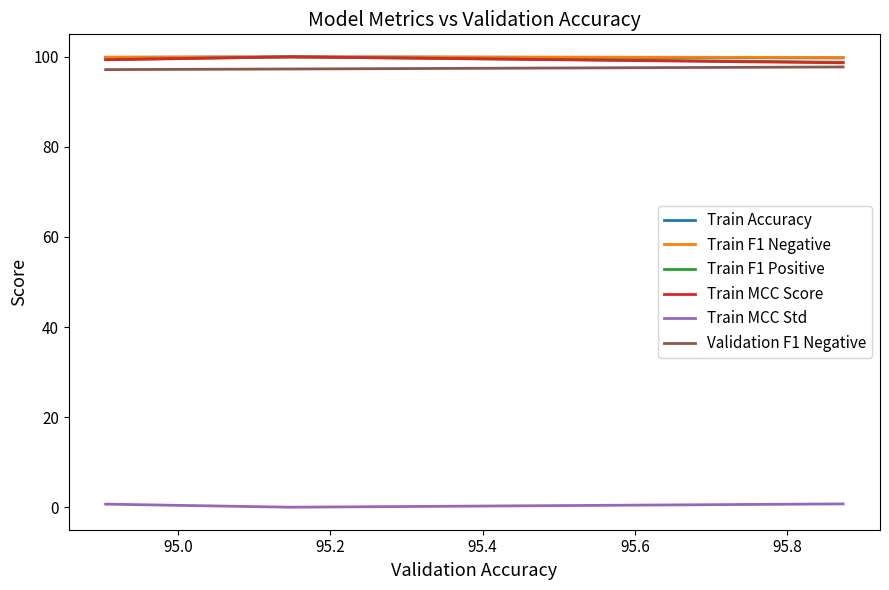

What is the maximum value shown in the chart?

100.0